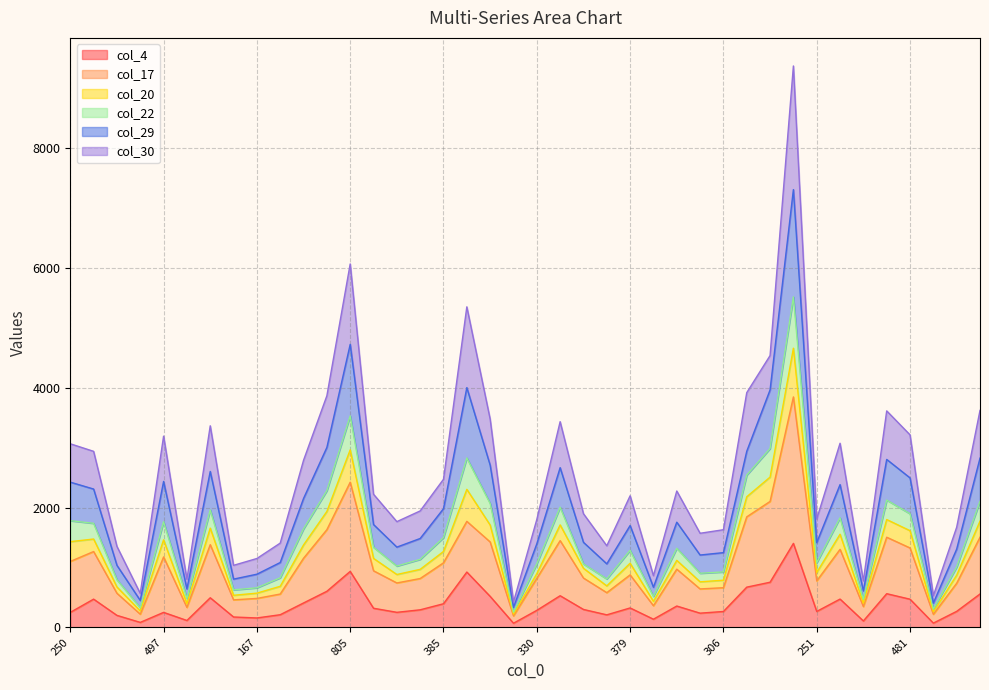

What is the greatest value displayed?

9369